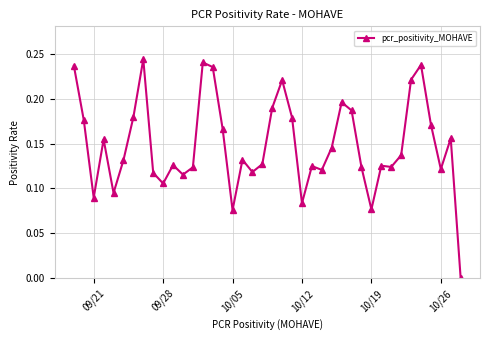

Is this an area chart (filled region under the line)?

No